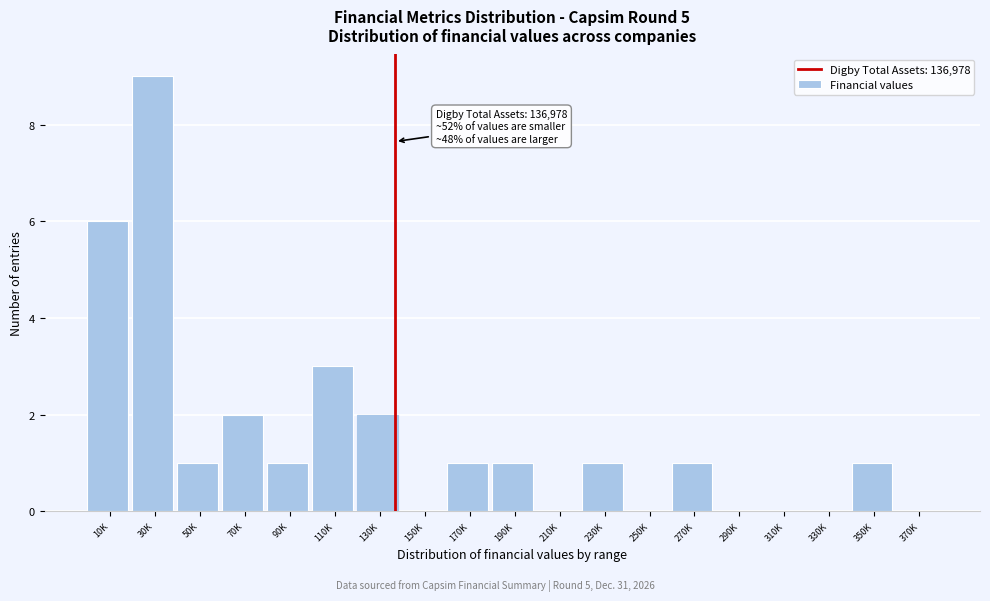

Reading left to right, what are all the values shown in this chart?

10K=6	30K=9	50K=1	70K=2	90K=1	110K=3	130K=2	150K=0	170K=1	190K=1	210K=0	230K=1	250K=0	270K=1	290K=0	310K=0	330K=0	350K=1	370K=0